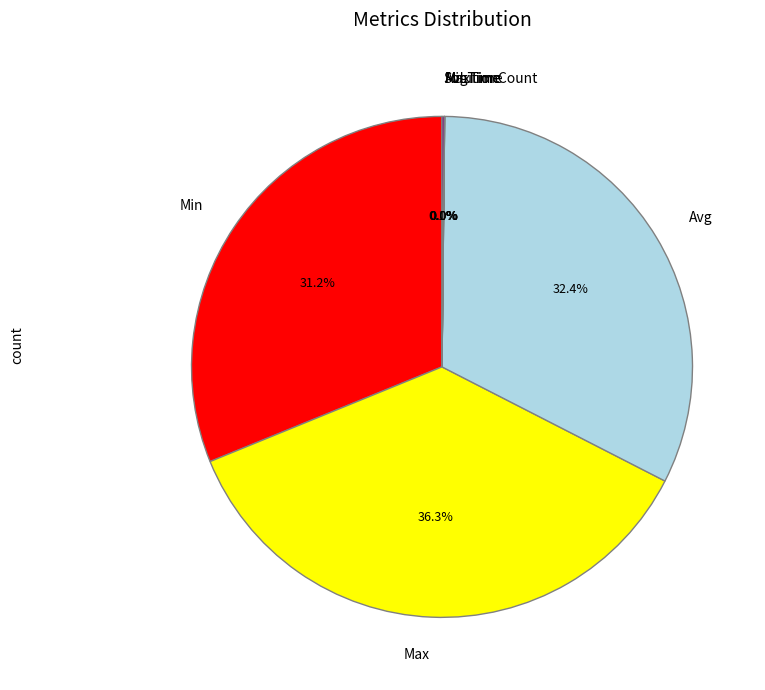

To the nearest percent, what is the average slice percentage?

14%